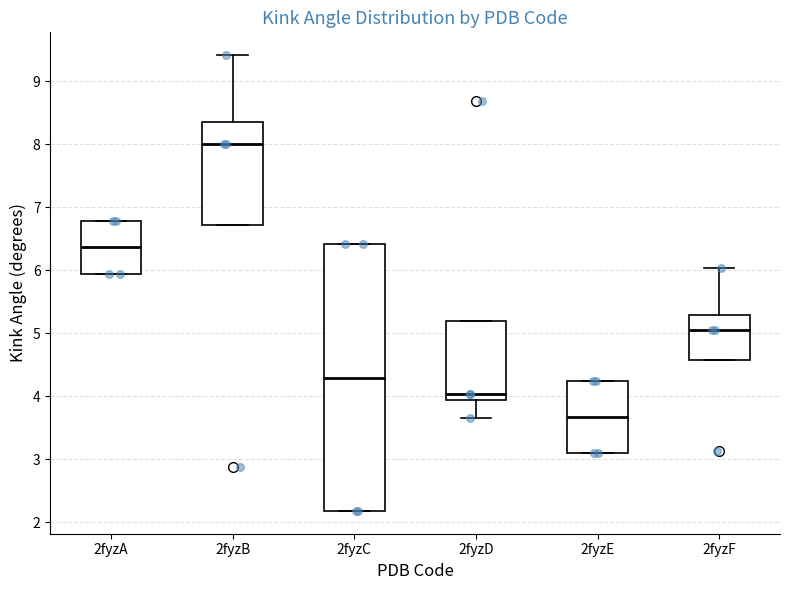

Which box is the tallest, from its lower edge to its upper edge?

2fyzC